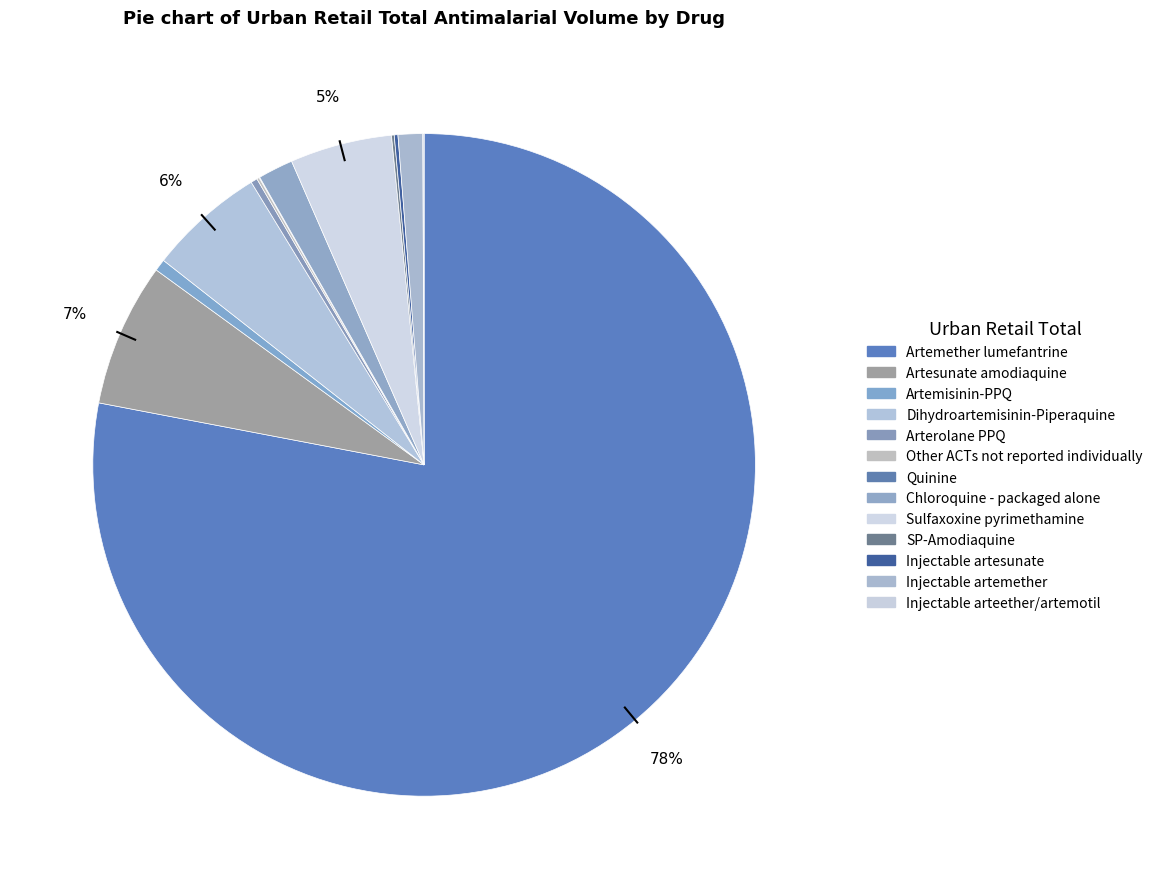

Does Artemether lumefantrine represent more than half of the total?

Yes